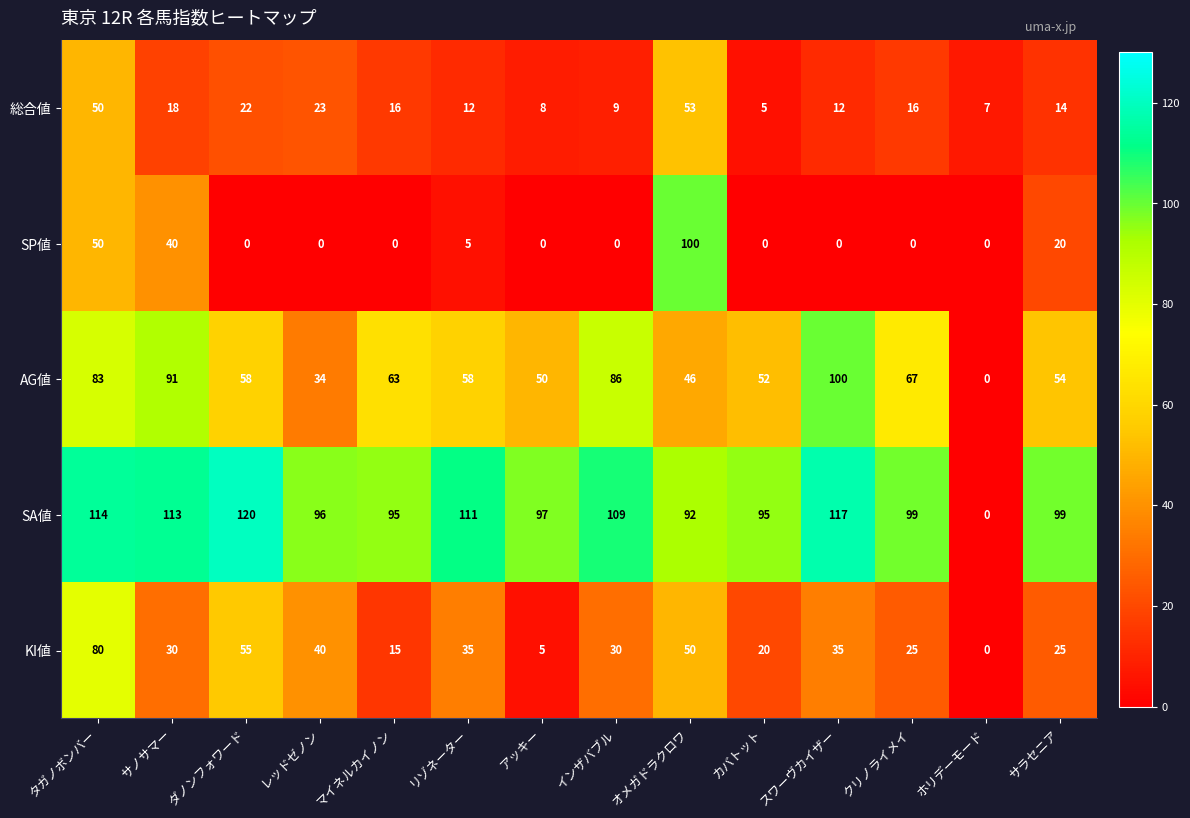

Which series has the widest spread of values?

SA値